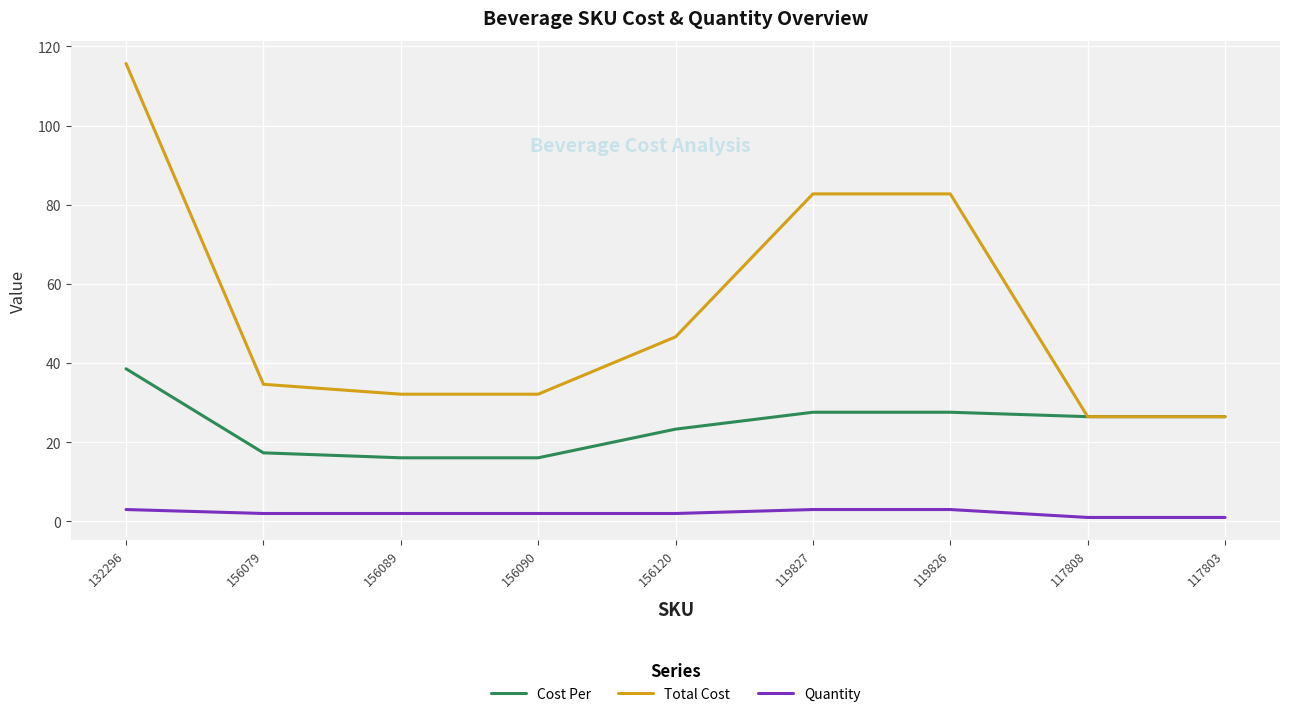

Rank the series by their average value, from lowest to highest.

Quantity, Cost Per, Total Cost